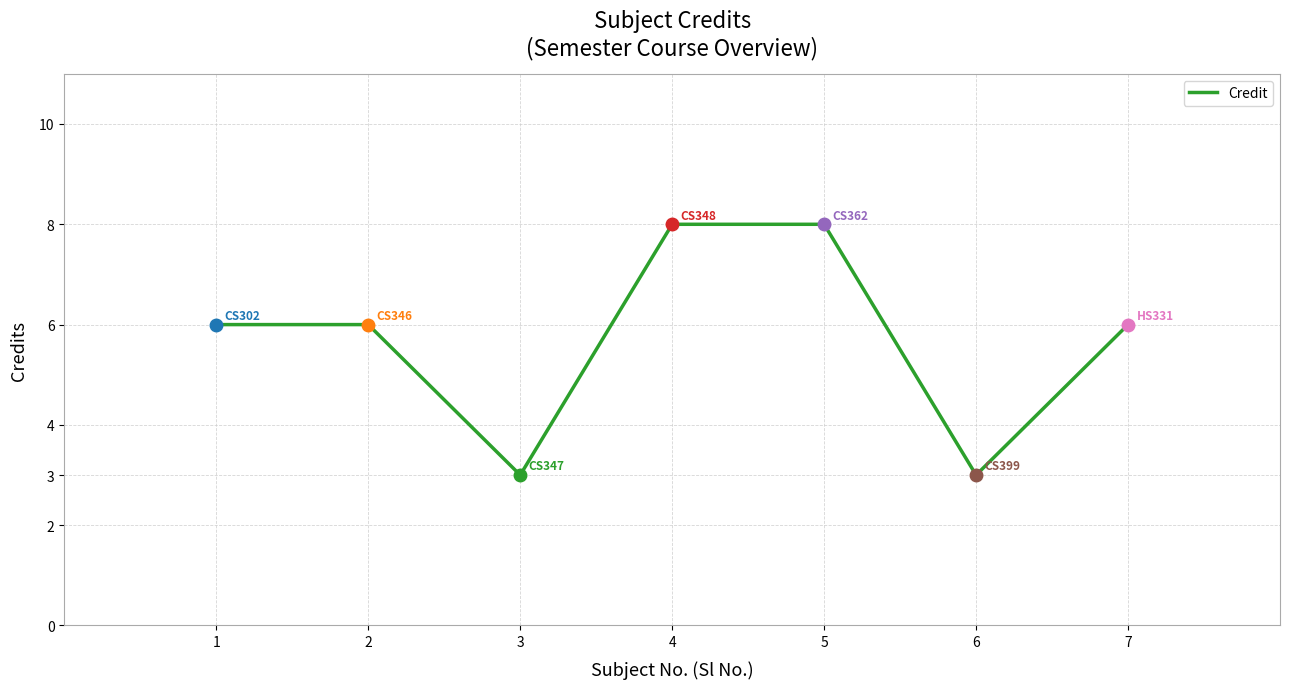

Does the chart have visible grid lines?

Yes